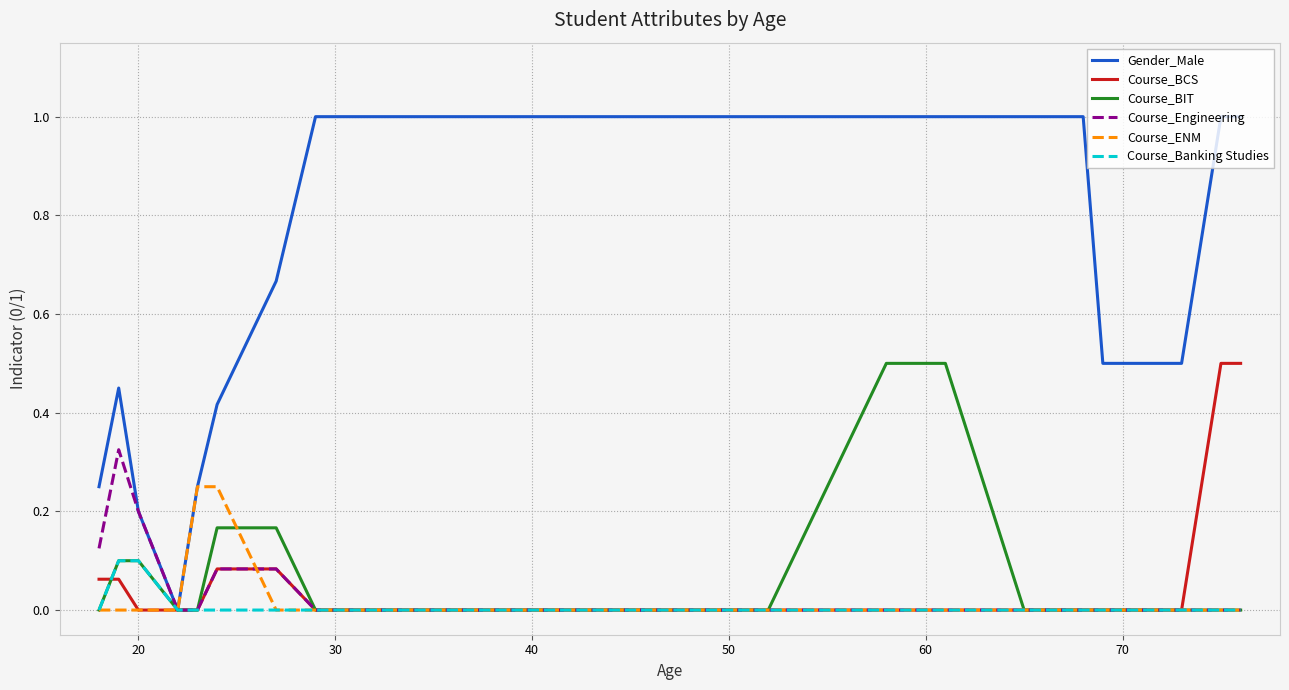

Which series has the widest spread of values?

Gender_Male